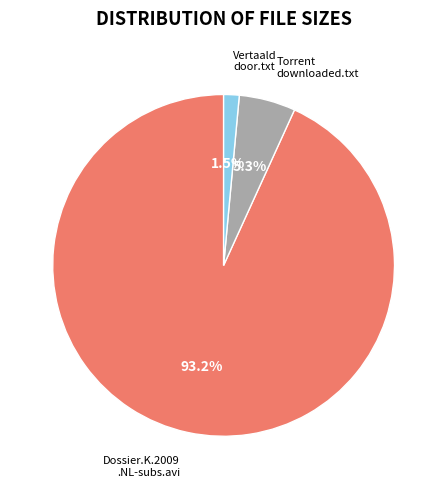

How much of the chart is everything except Vertaald door.txt?

98.5%